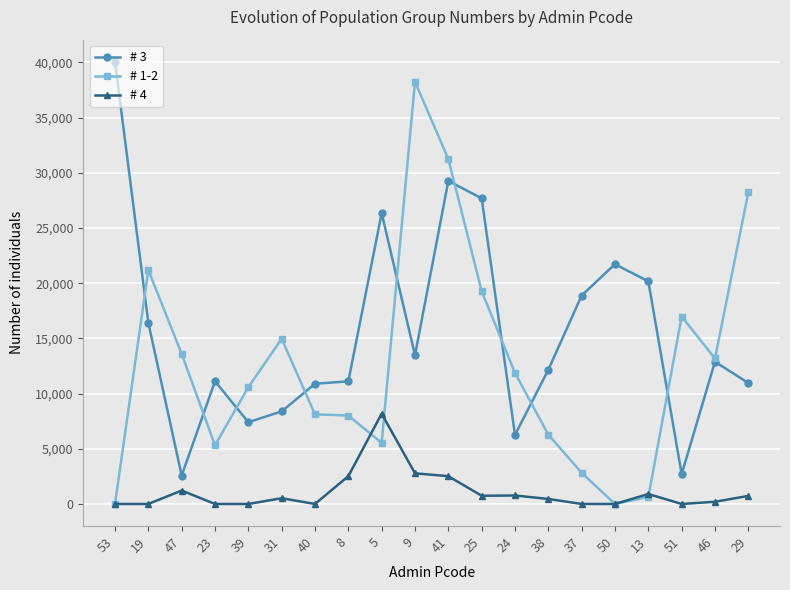

At which label does # 1-2 reach its peak?

9